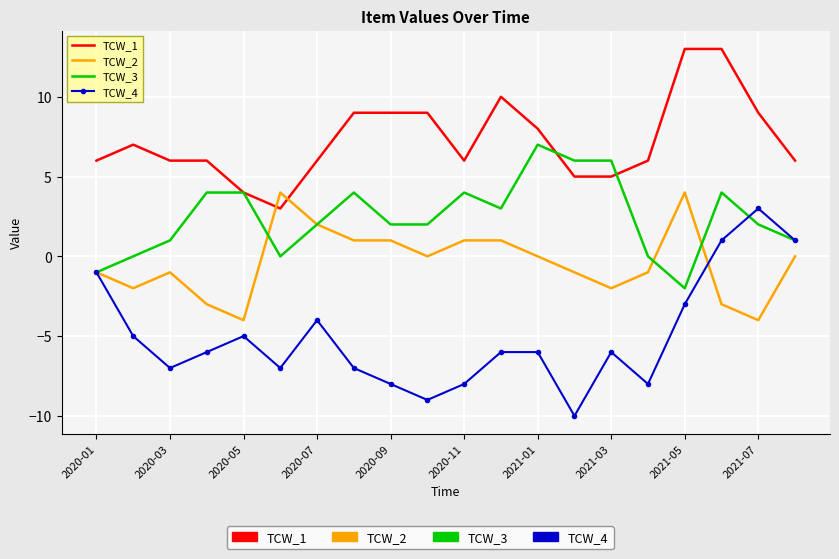

Which series has the widest spread of values?

TCW_4